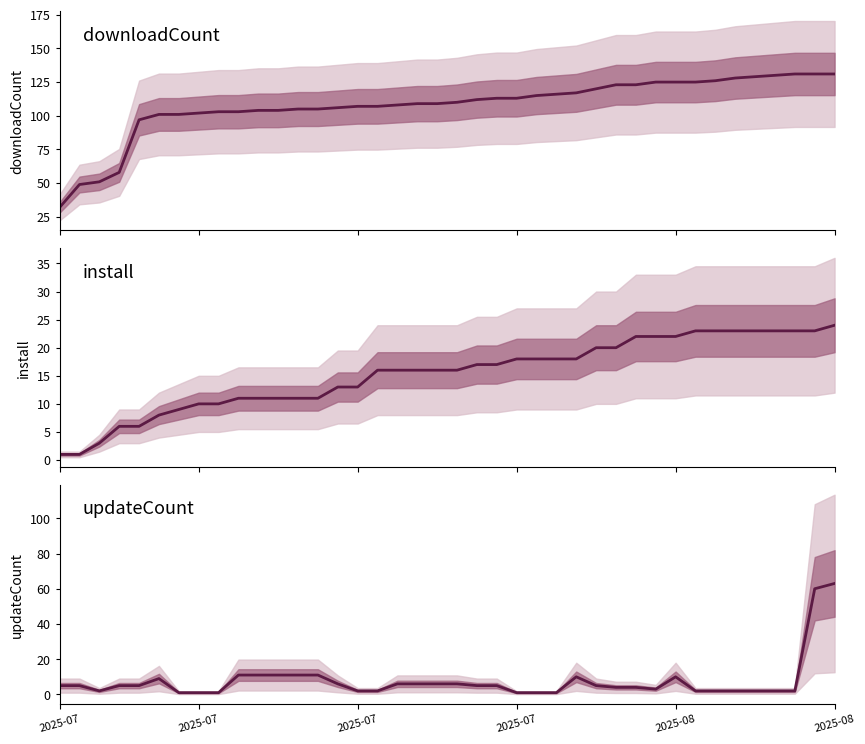

At which category is the sum across all series the highest?

2025-08